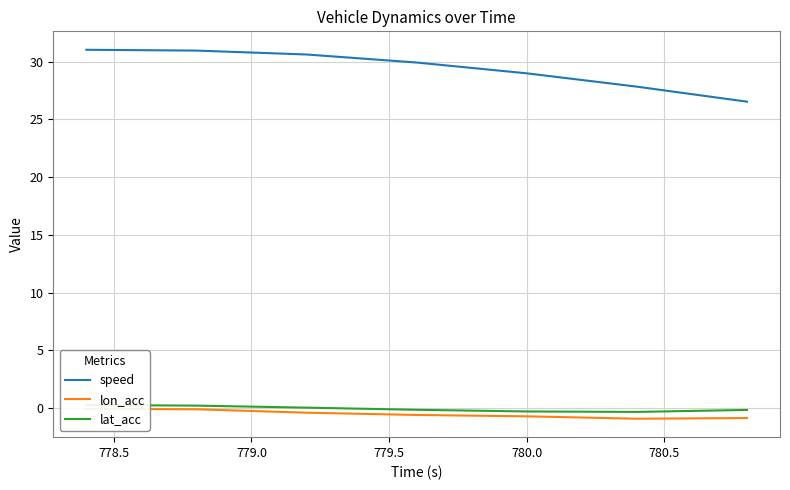

Between 778.5 and 779.0, which series saw the biggest shift?

speed